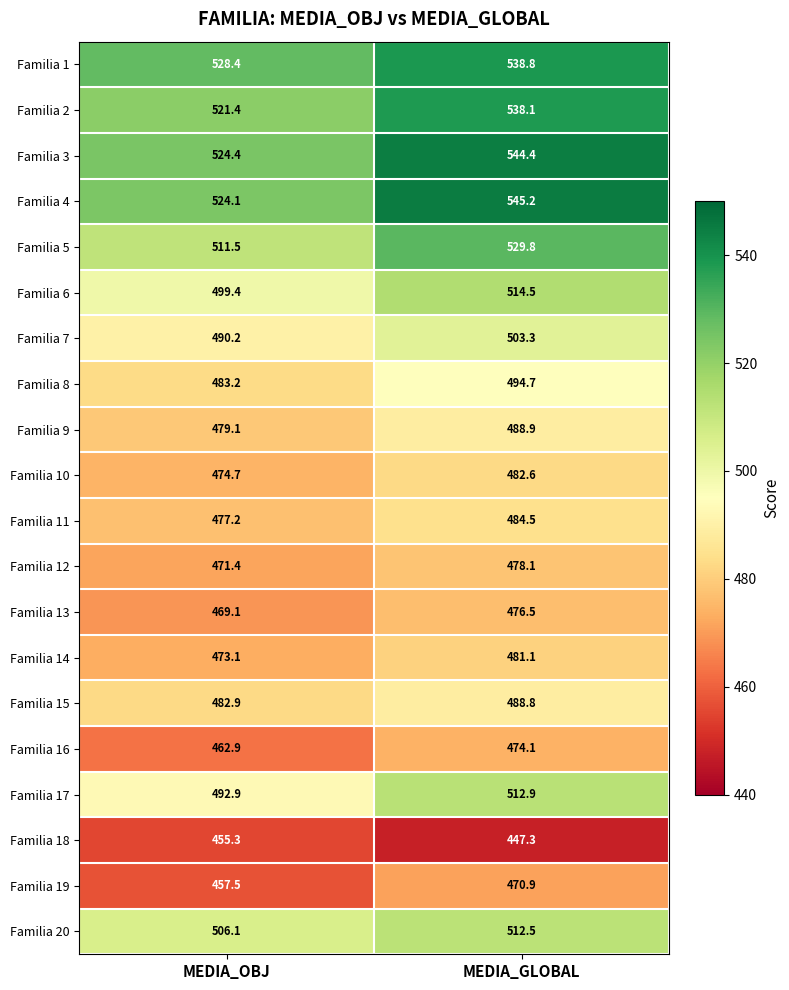

What is the sum of the Familia 12 values at MEDIA_OBJ and MEDIA_GLOBAL?

949.5